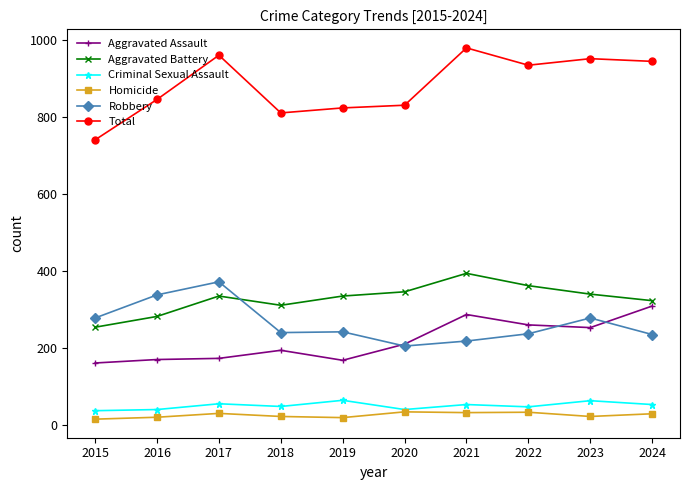

True or false: Aggravated Assault and Total cross at least once.

False